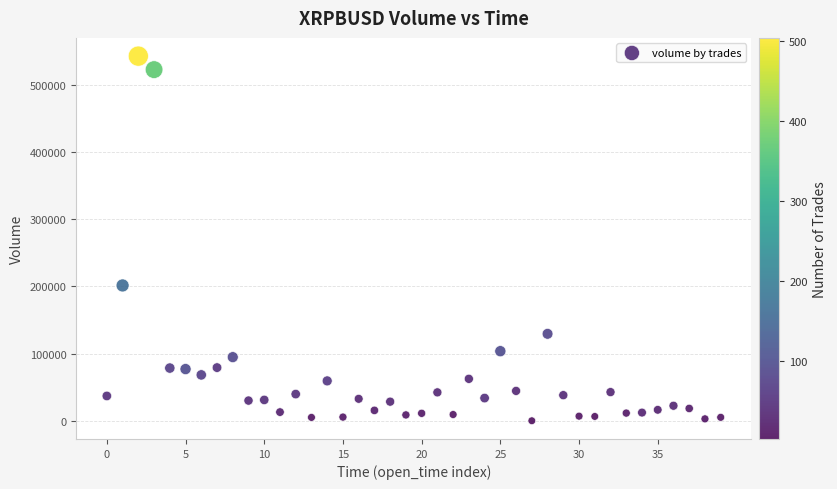

What is the range of Y values (max minus min)?

542047.9